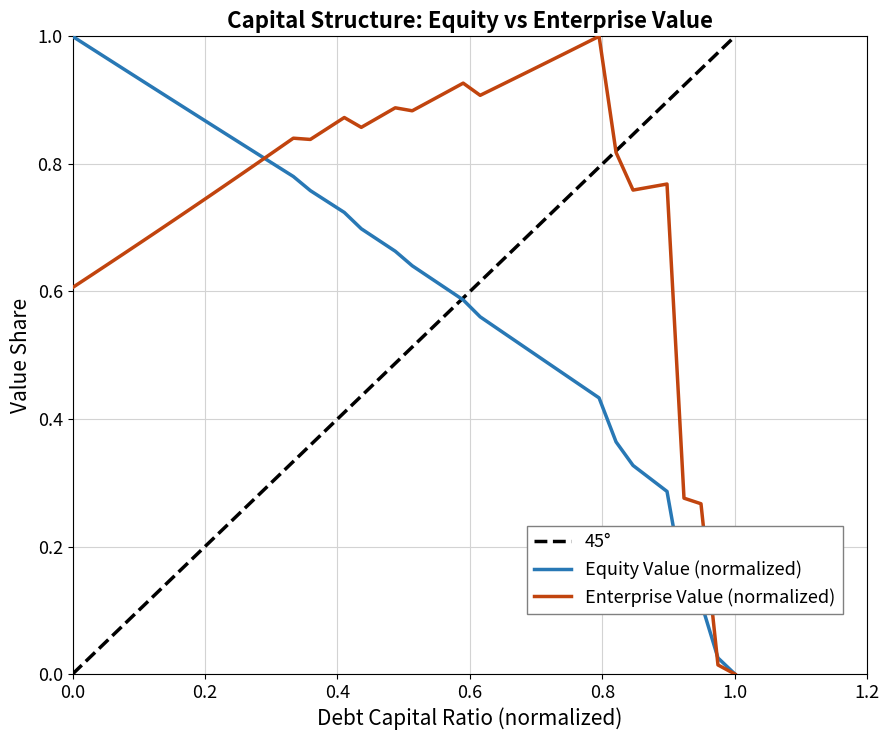

Rank the series by their maximum value, from lowest to highest.

equity_value, enterprise_value